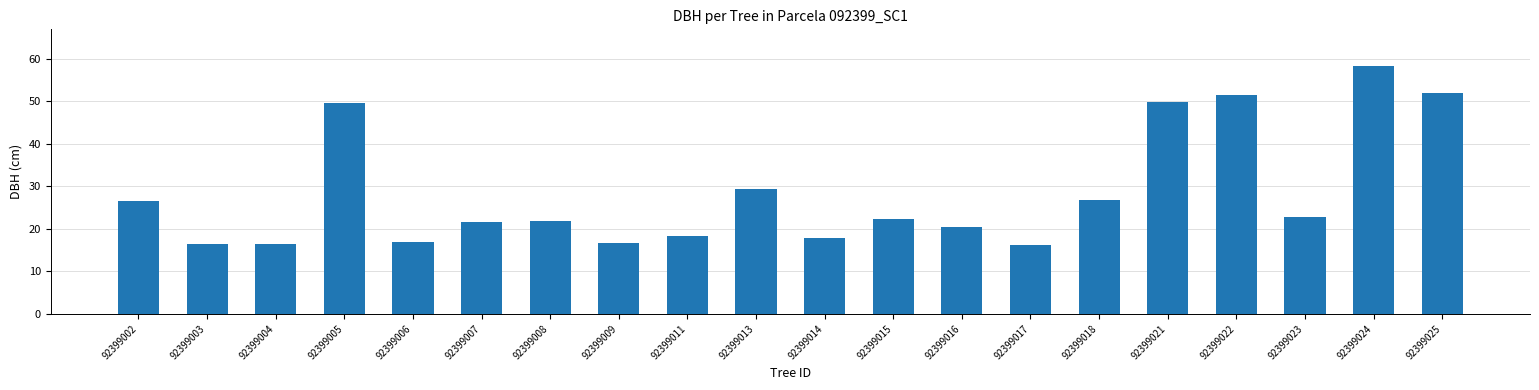

Between 92399015 and 92399009, which is larger?

92399015